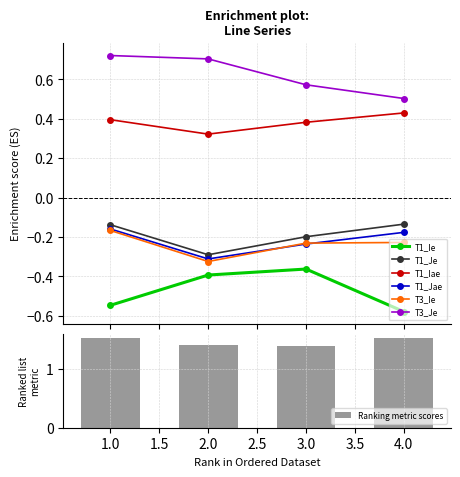

What is the value of the T3_Je bar at the 1st from the left?

0.7